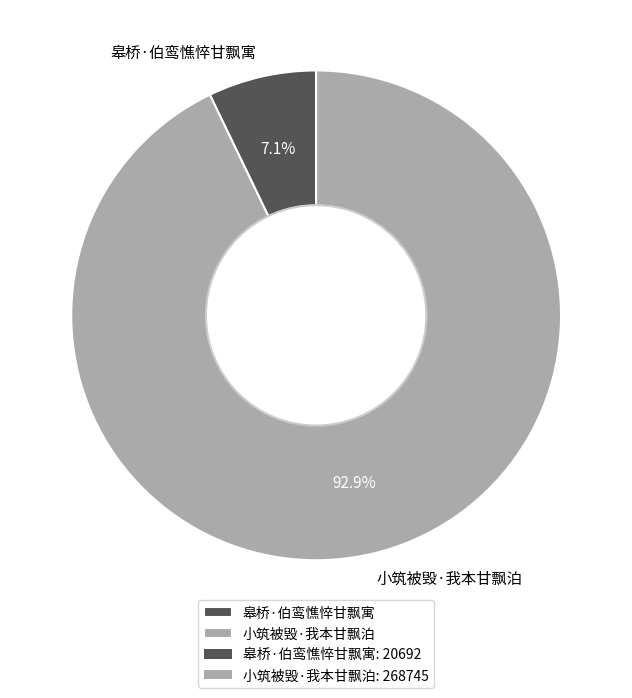

What percentage is NOT represented by 皋桥·伯鸾憔悴甘飘寓?

92.9%